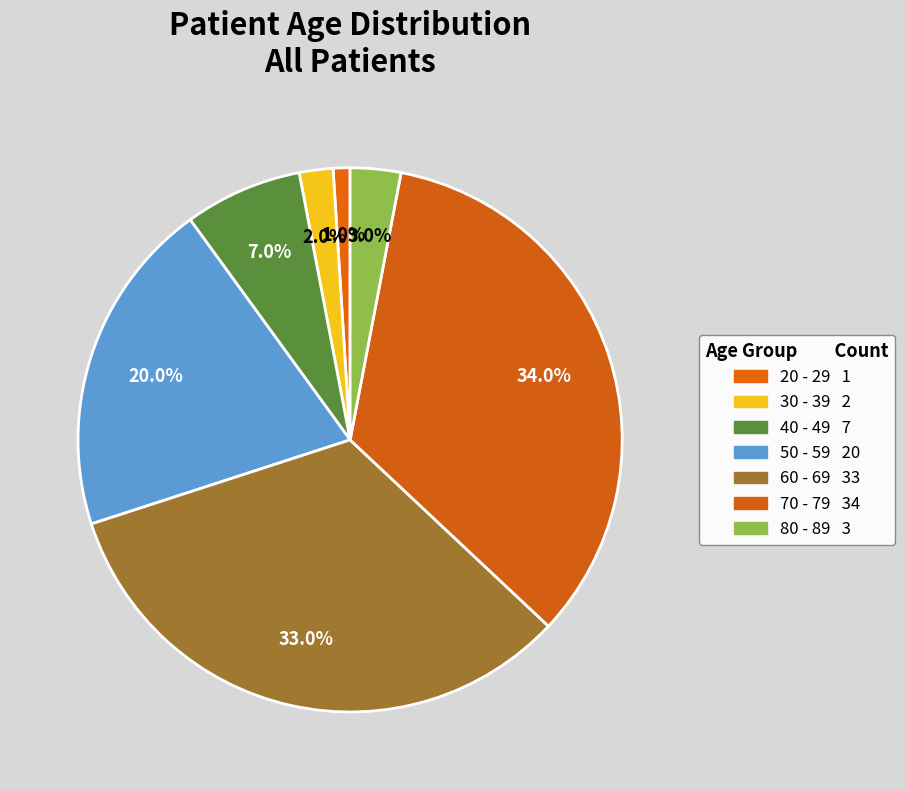

How many segments does this pie chart have?

7